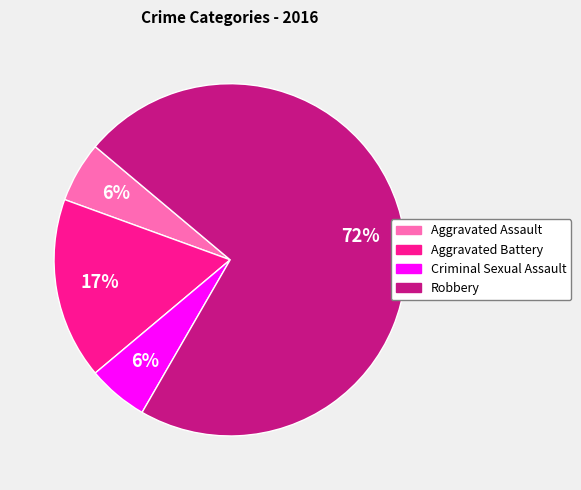

Do Robbery and Criminal Sexual Assault together represent more than half of the pie?

Yes